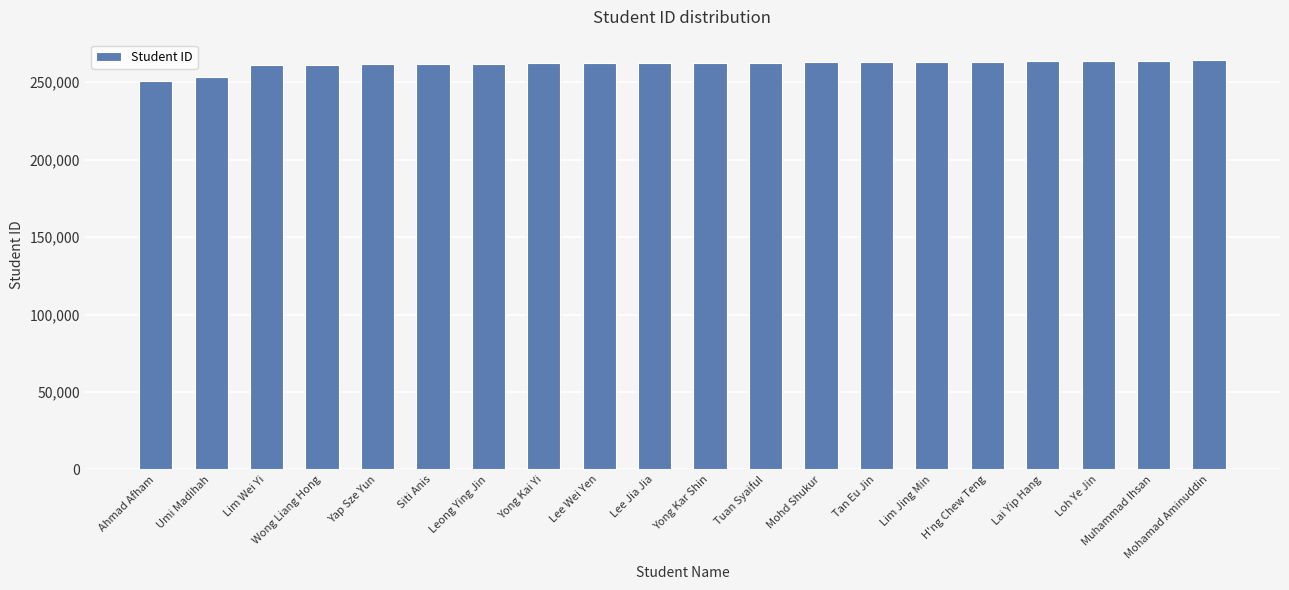

What position from the right is Lee Wei Yen?

12